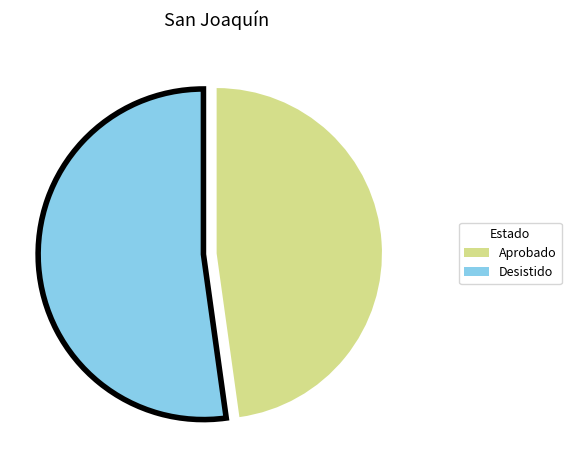

Does any single category account for the majority?

Yes